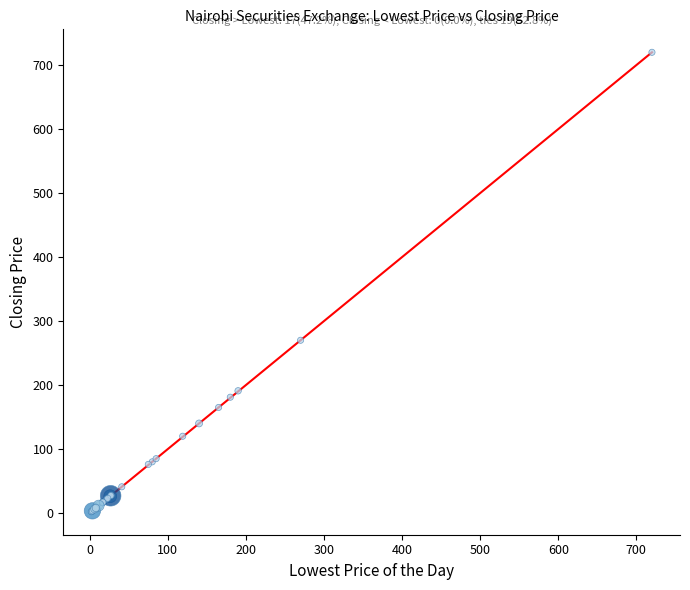

What Y value in the scatter plot is closest to 361?

270.0